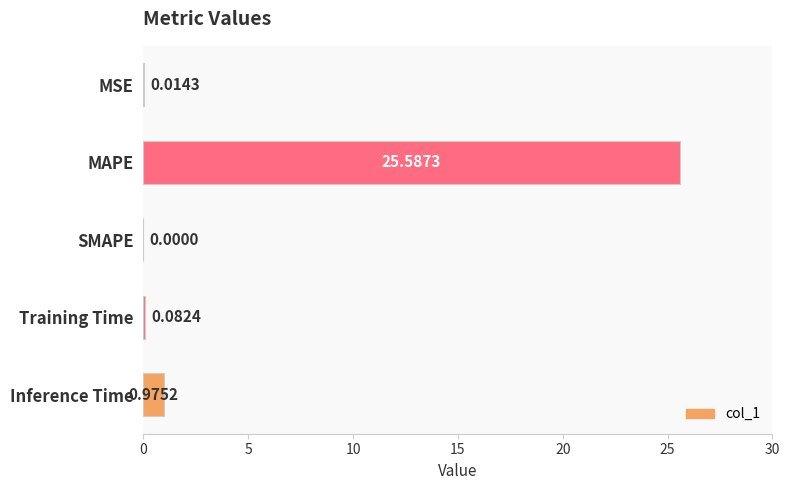

What is the average value?

5.3